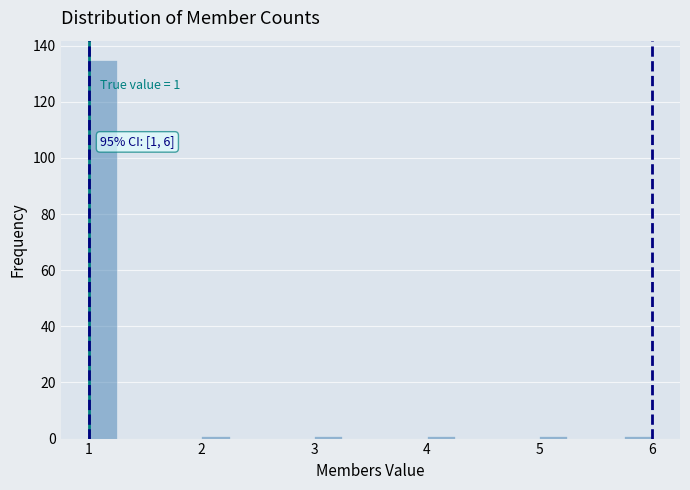

Read against the x-axis, roughly where is the centre of the tallest bar?

1.1